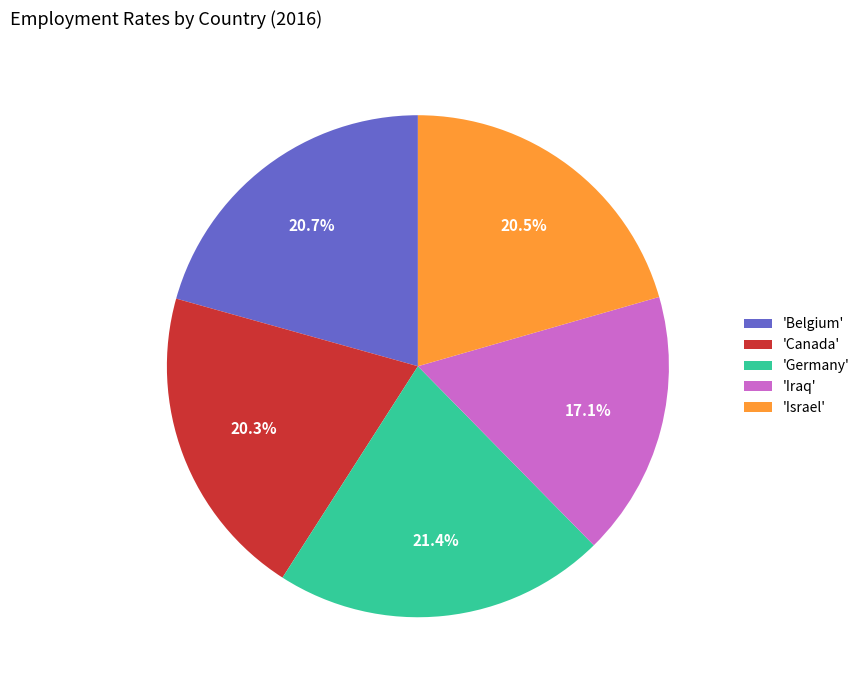

Between 'Belgium' and 'Germany', which is larger?

'Germany'